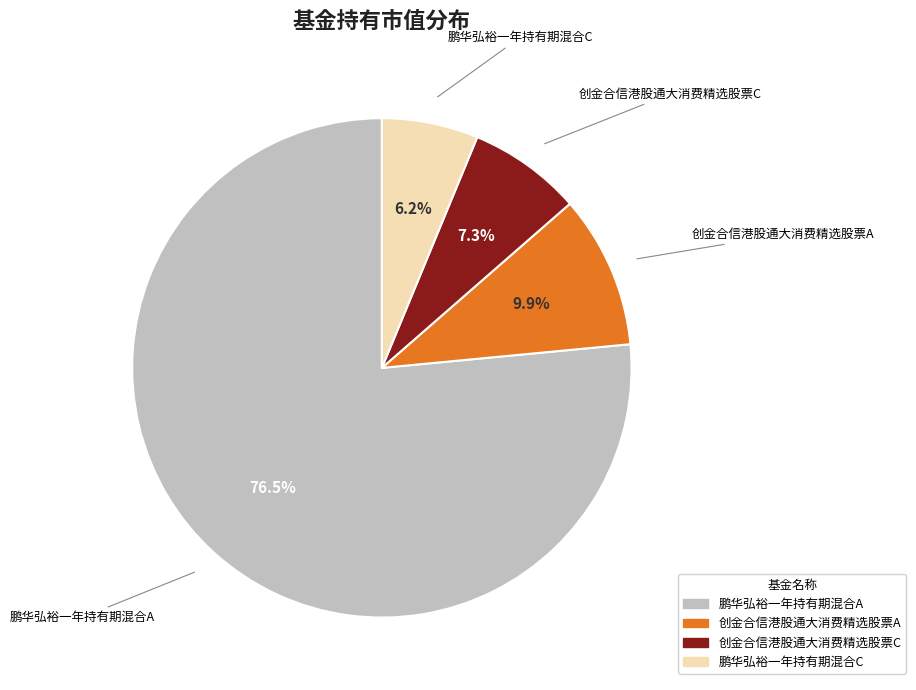

What is the largest slice in the pie chart?

鹏华弘裕一年持有期混合A